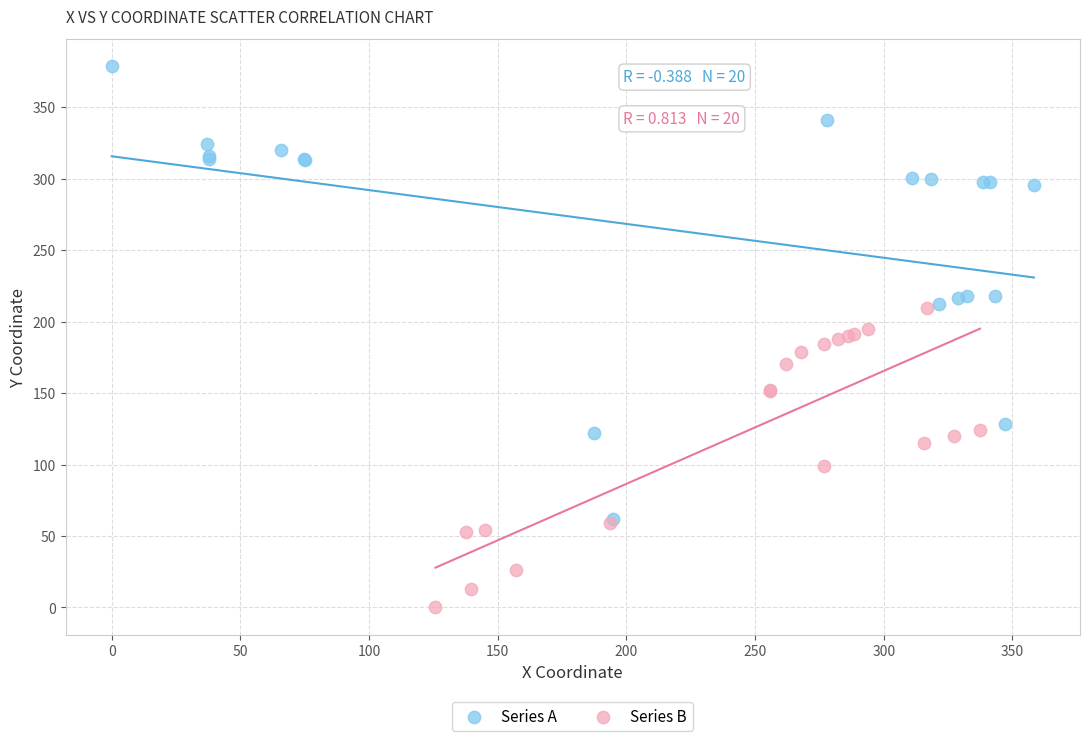

Which series has the largest Y range (max minus min)?

Series A